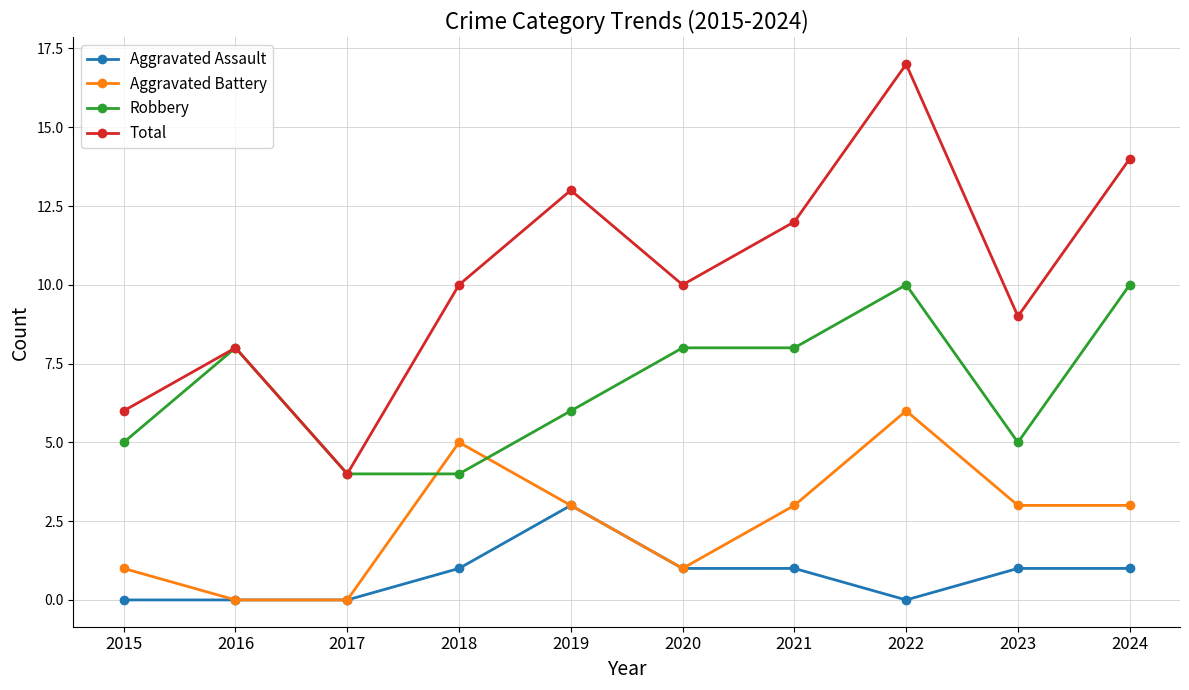

At which category does the chart reach its peak across all series?

2022